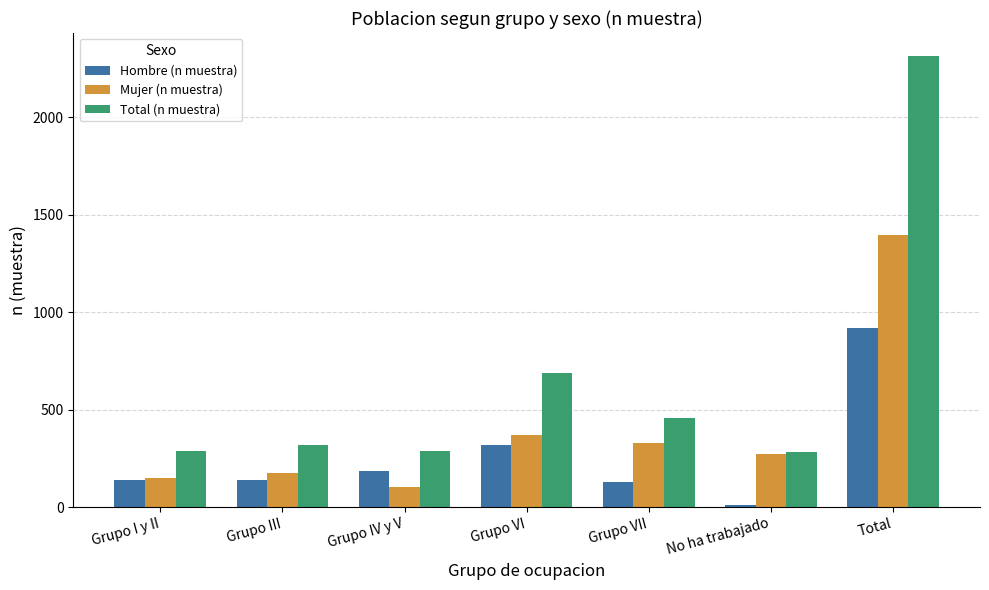

Which category has the highest value across all series?

Total